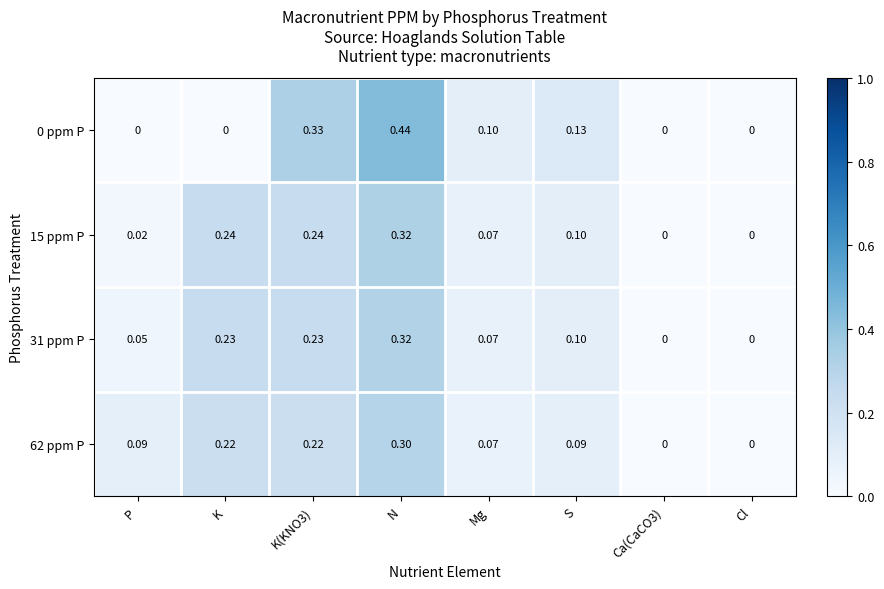

At which category is the sum across all series the highest?

N